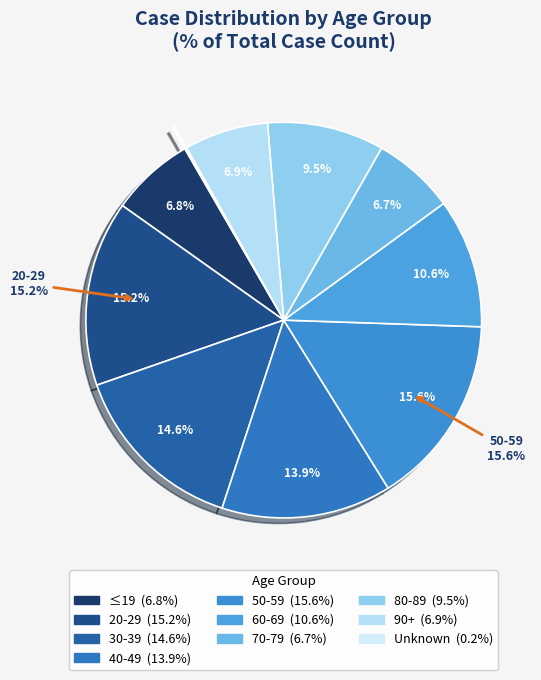

True or false: 50-59 accounts for 7% of the total.

False